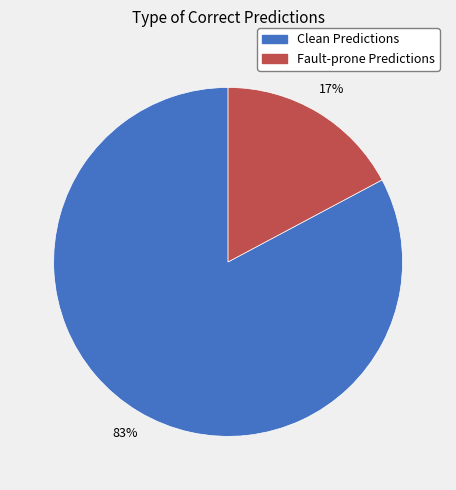

Which has a higher value, Clean Predictions or Fault-prone Predictions?

Clean Predictions